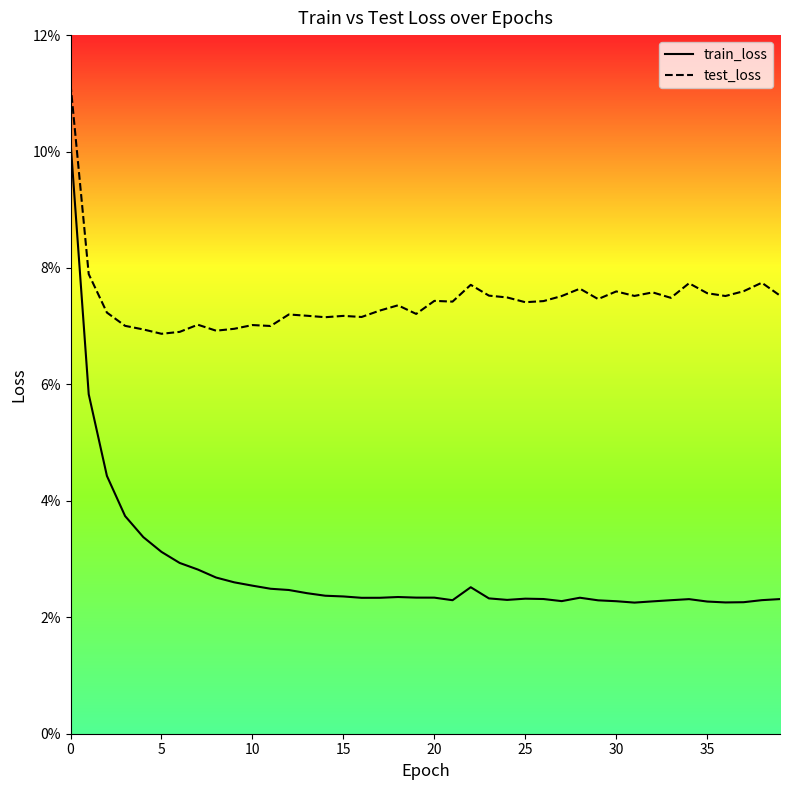

What are all the series names shown in the legend?

train_loss, test_loss